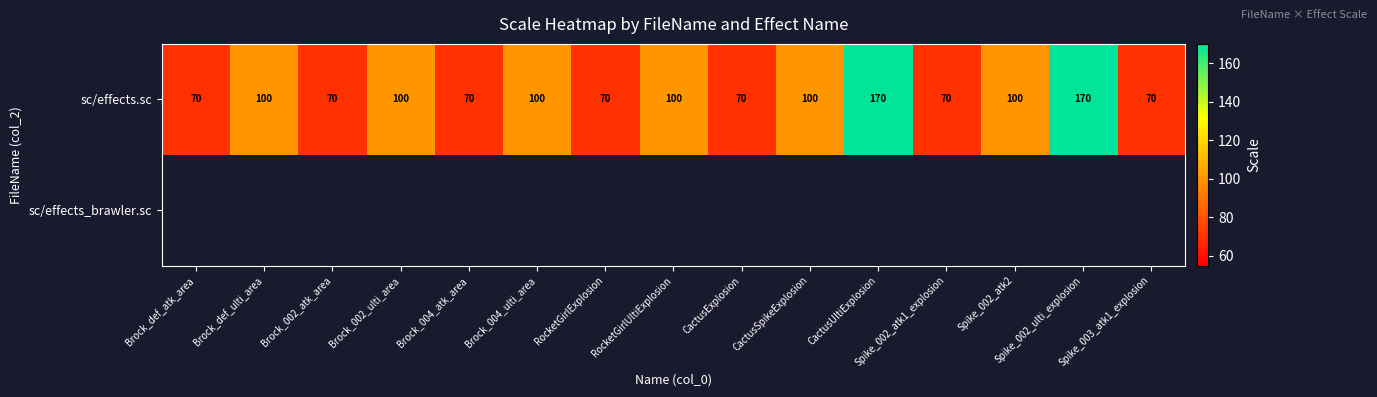

What is the highest value of the sc/effects.sc series?

170